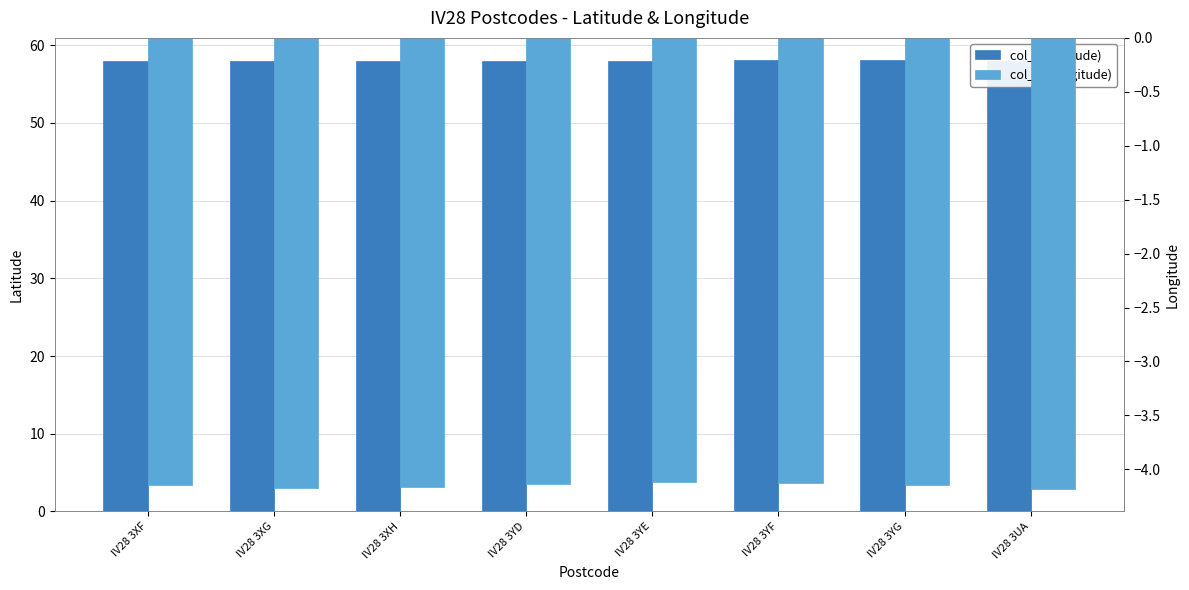

Rank the series by their maximum value, from highest to lowest.

col_1 (Latitude), col_2 (Longitude)